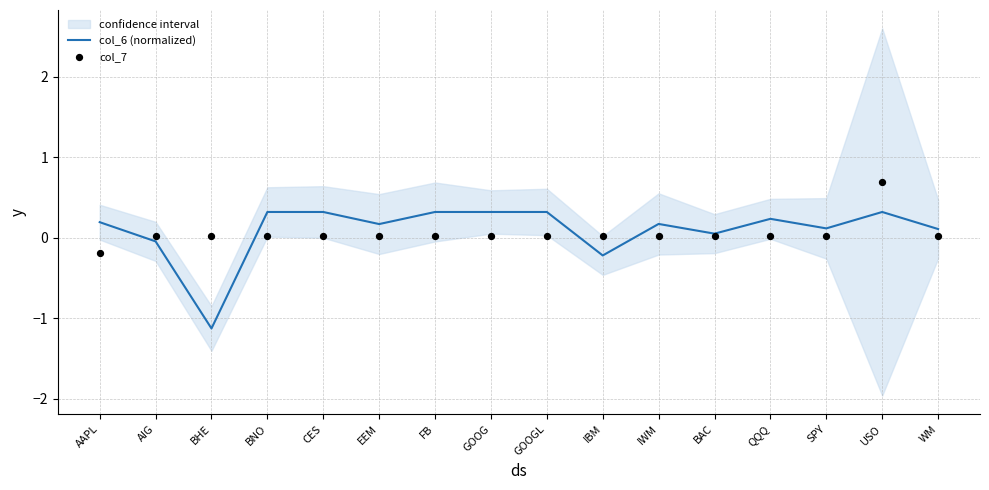

At which category is the sum across all series the highest?

USO